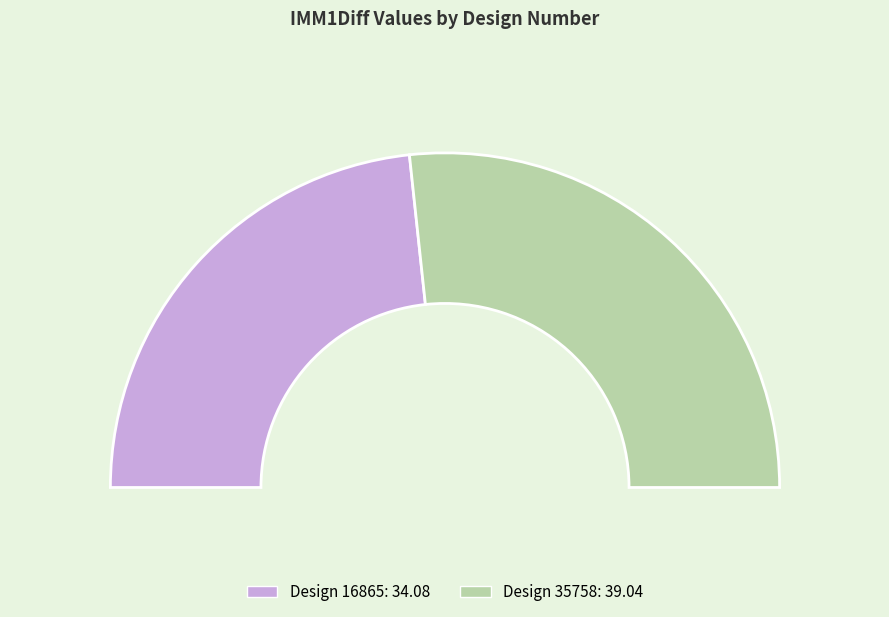

What portion of the pie excludes 35758?

46.6%